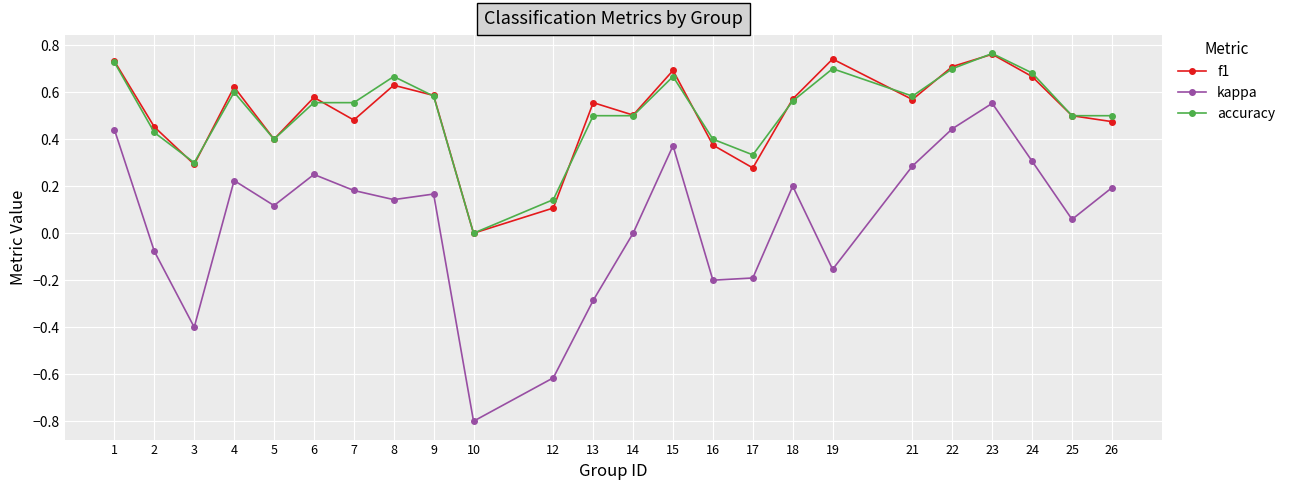

Which label corresponds to the smallest value in the chart?

10